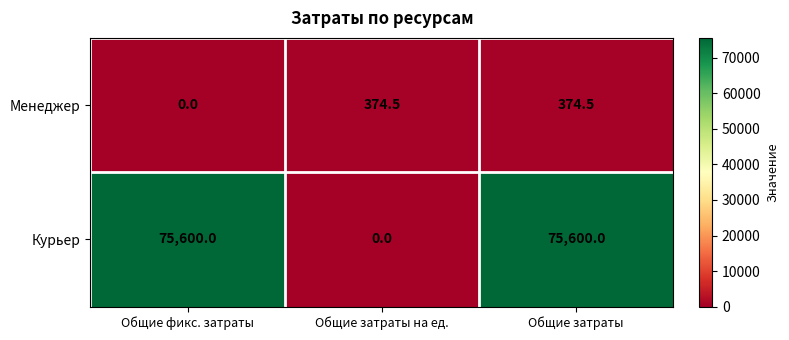

The value of Курьер at Общие затраты на ед. is 0.0. True or false?

True